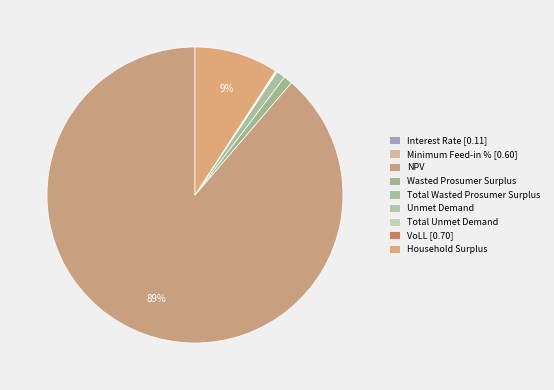

Which slice is the smallest?

Interest Rate